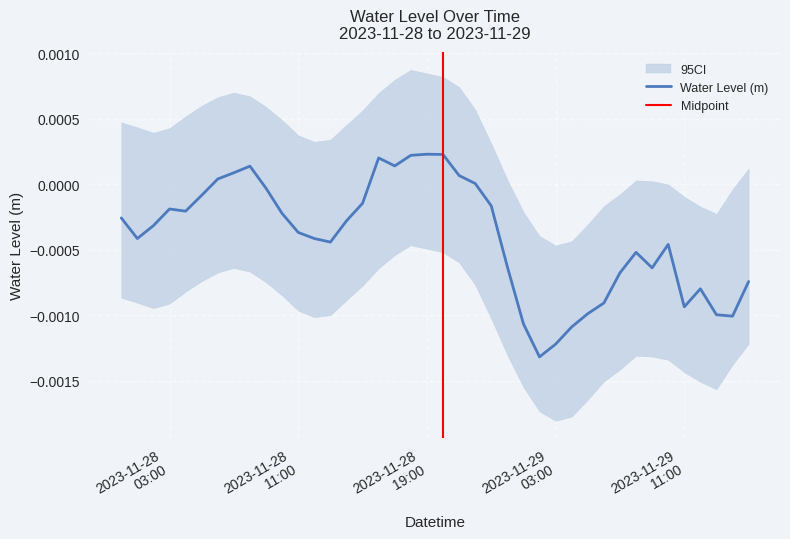

Rank the categories by value from lowest to highest.

2023-11-29 02:00, 2023-11-29 03:00, 2023-11-29 04:00, 2023-11-29 01:00, 2023-11-29 14:00, 2023-11-29 13:00, 2023-11-29 05:00, 2023-11-29 11:00, 2023-11-29 06:00, 2023-11-29 12:00, 2023-11-29 15:00, 2023-11-29 07:00, 2023-11-29 09:00, 2023-11-29 00:00, 2023-11-29 08:00, 2023-11-29 10:00, 2023-11-28 13:00, 2023-11-28 01:00, 2023-11-28 12:00, 2023-11-28 11:00, 2023-11-28 02:00, 2023-11-28 14:00, 2023-11-28 00:00, 2023-11-28 10:00, 2023-11-28 04:00, 2023-11-28 03:00, 2023-11-28 23:00, 2023-11-28 15:00, 2023-11-28 05:00, 2023-11-28 09:00, 2023-11-28 22:00, 2023-11-28 06:00, 2023-11-28 21:00, 2023-11-28 07:00, 2023-11-28 08:00, 2023-11-28 17:00, 2023-11-28 16:00, 2023-11-28 18:00, 2023-11-28 20:00, 2023-11-28 19:00